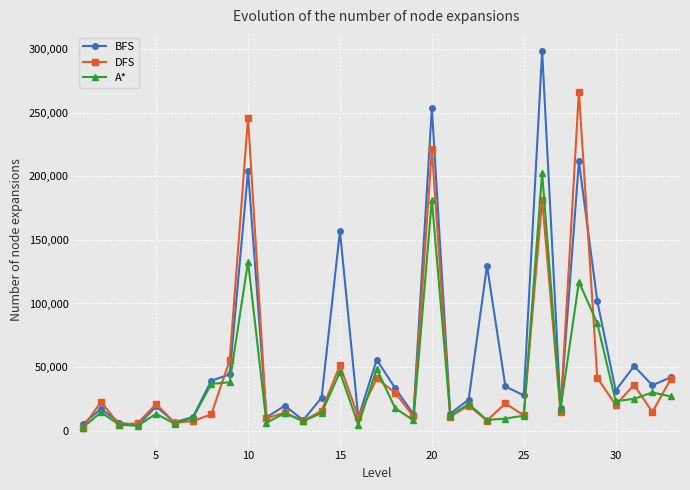

Rank the series by their maximum value, from highest to lowest.

BFS, DFS, A*